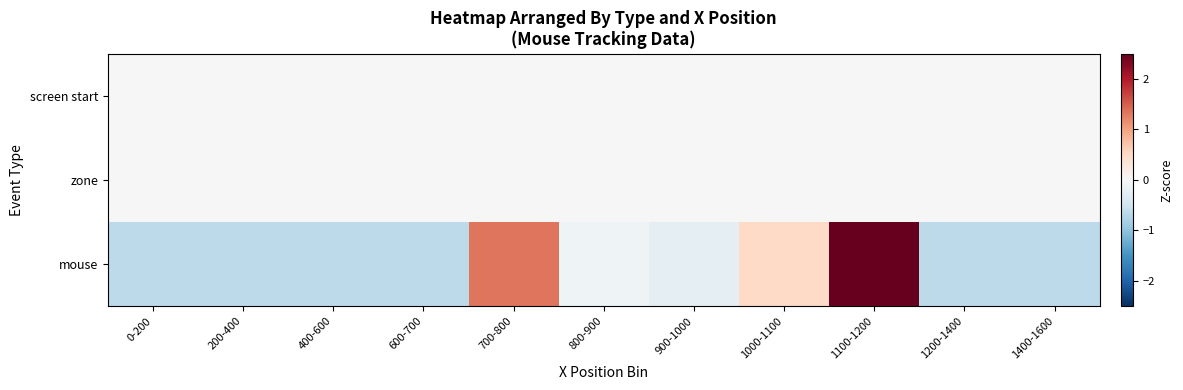

Rank the series at 800-900 from lowest to highest value.

mouse, screen start, zone